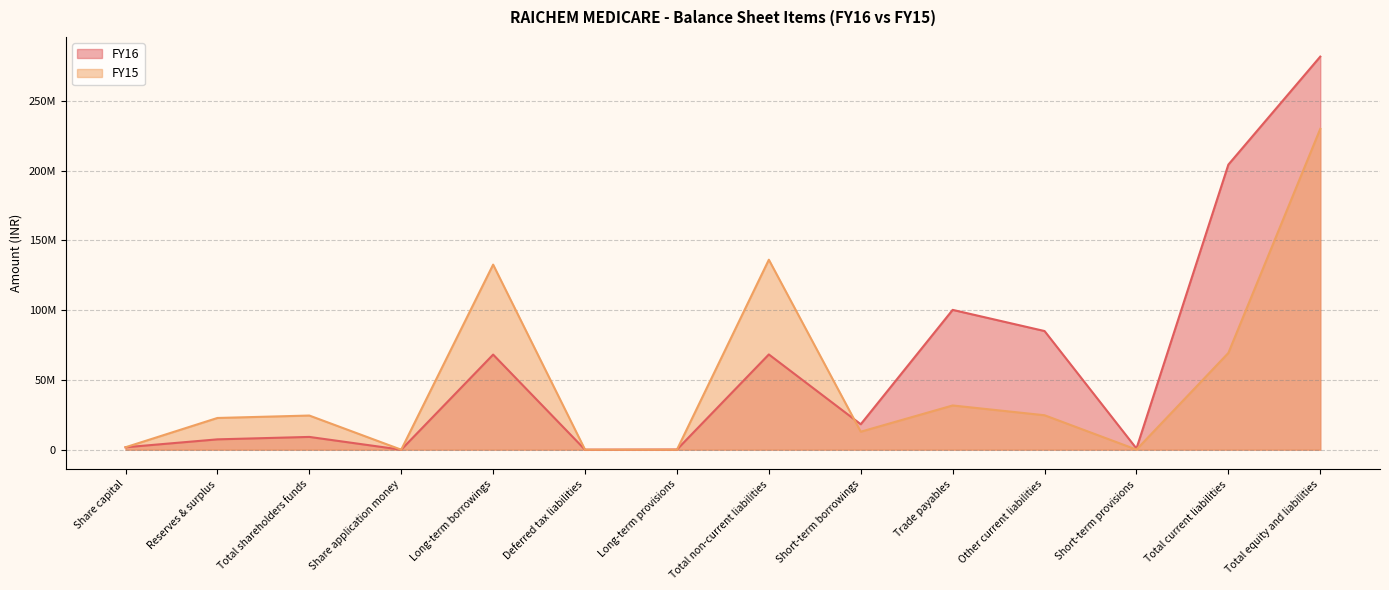

What is the label of the 8th point from the right?

Long-term provisions